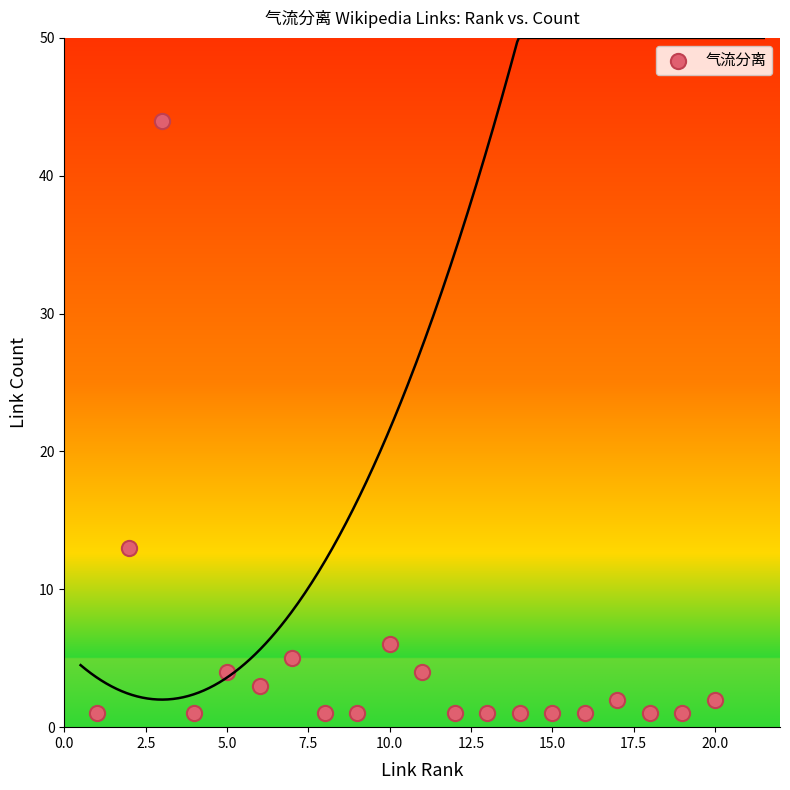

What Y value in the scatter plot is closest to 22?

13